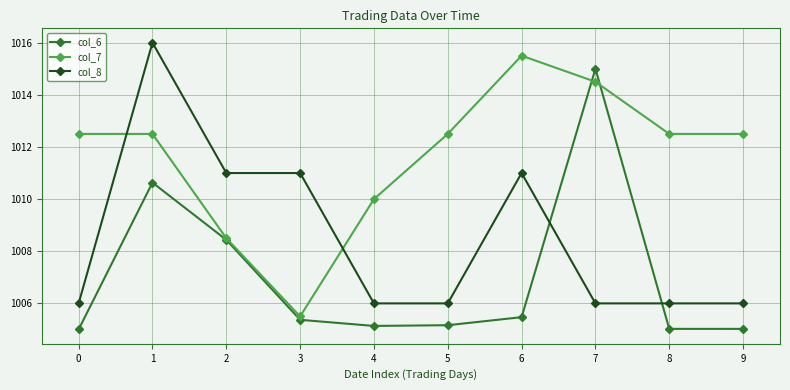

How many data points in col_7 are less than 1012?

3